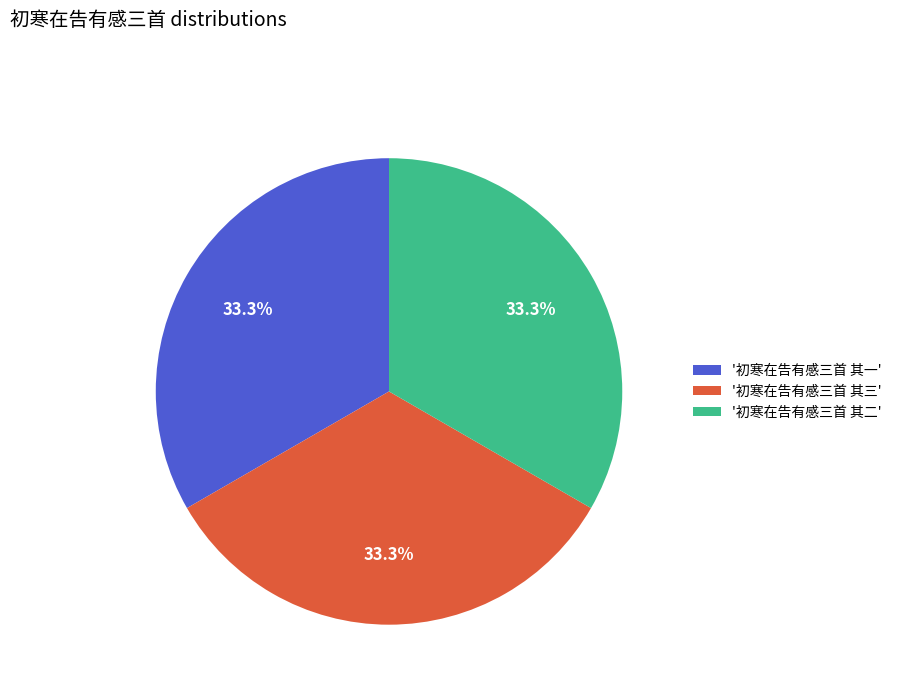

Combined, do '初寒在告有感三首 其二' and '初寒在告有感三首 其一' account for over 50%?

Yes